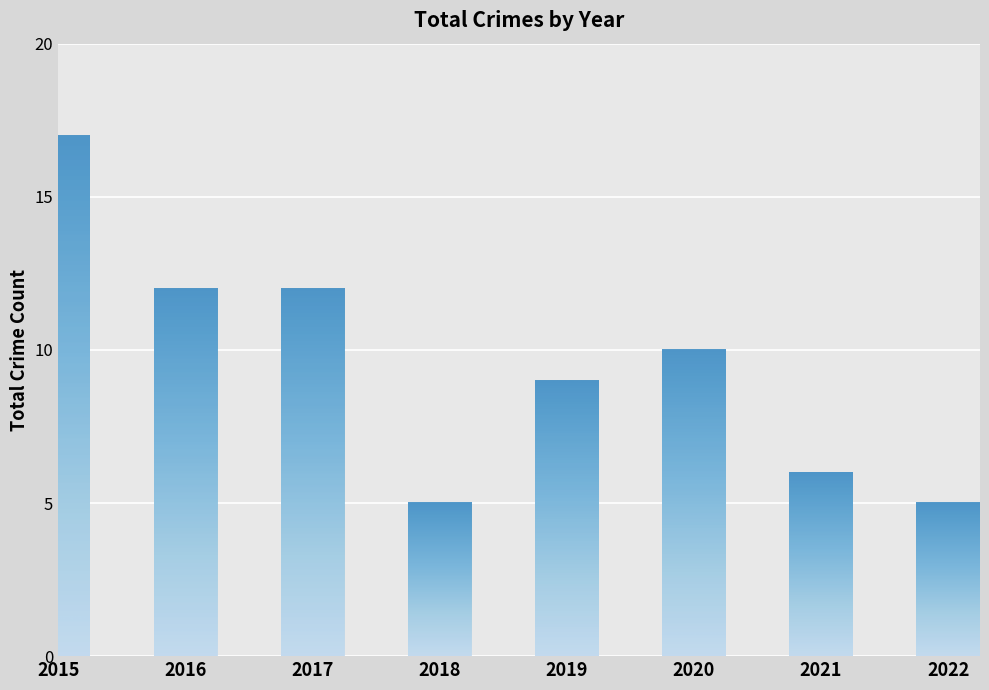

What is the average value?

10